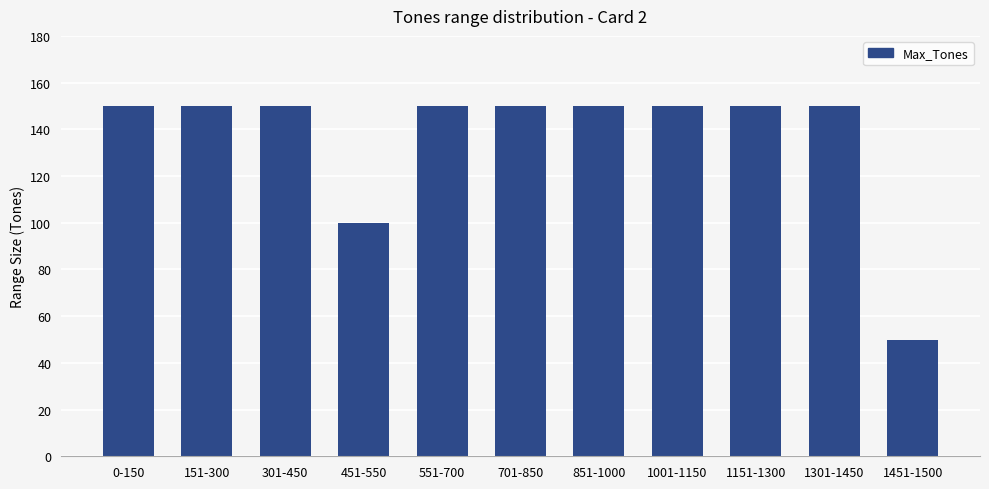

What value does the data have at 0-150, to the nearest 5?

150